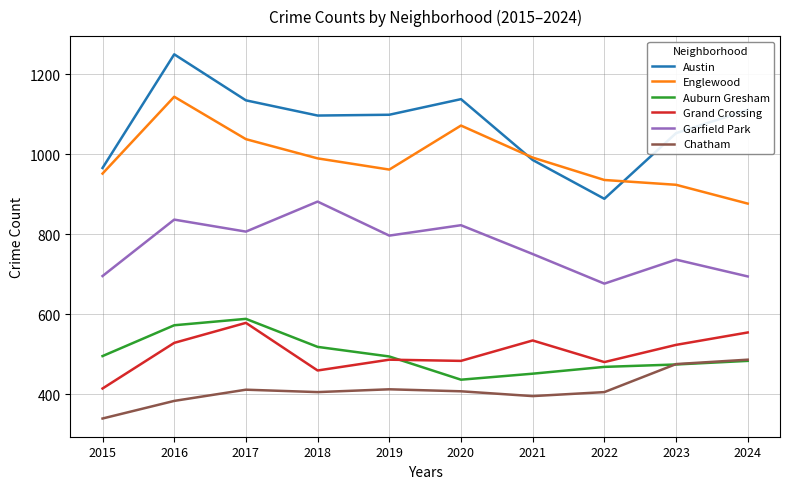

Which category has the lowest value in the Grand Crossing series?

2015